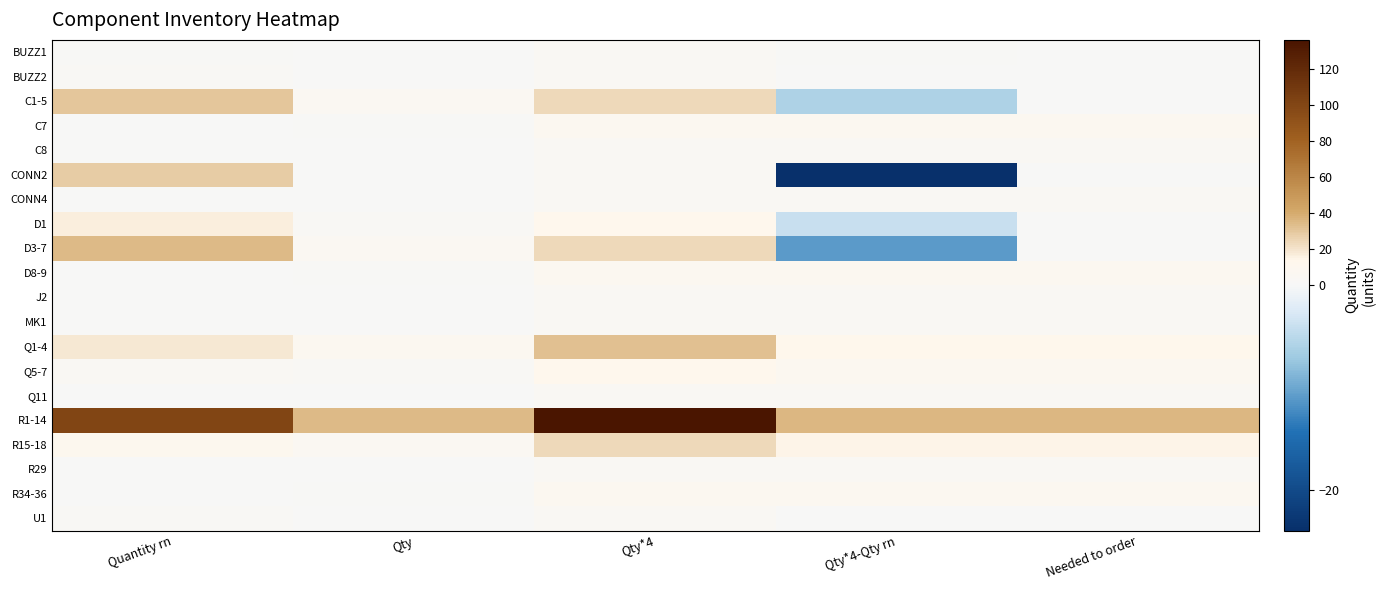

What is the total value across all series at Qty?

82